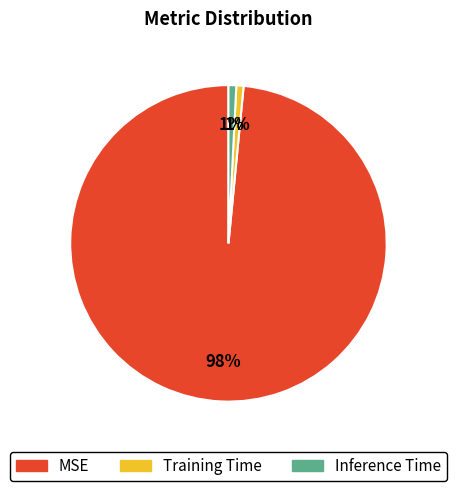

The Inference Time slice represents 1% of the pie. True or false?

True